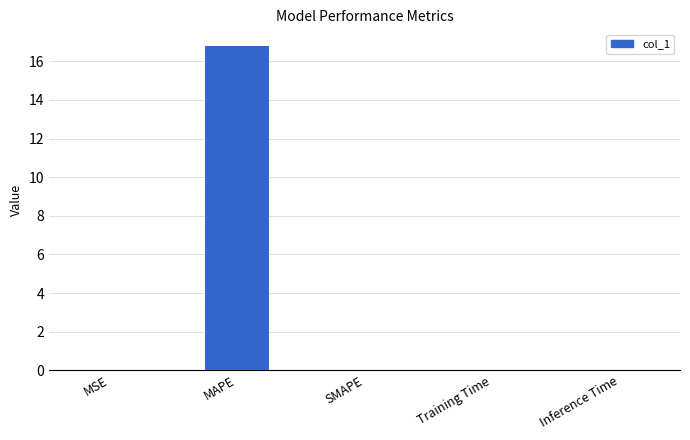

How many data points does each series have?

5